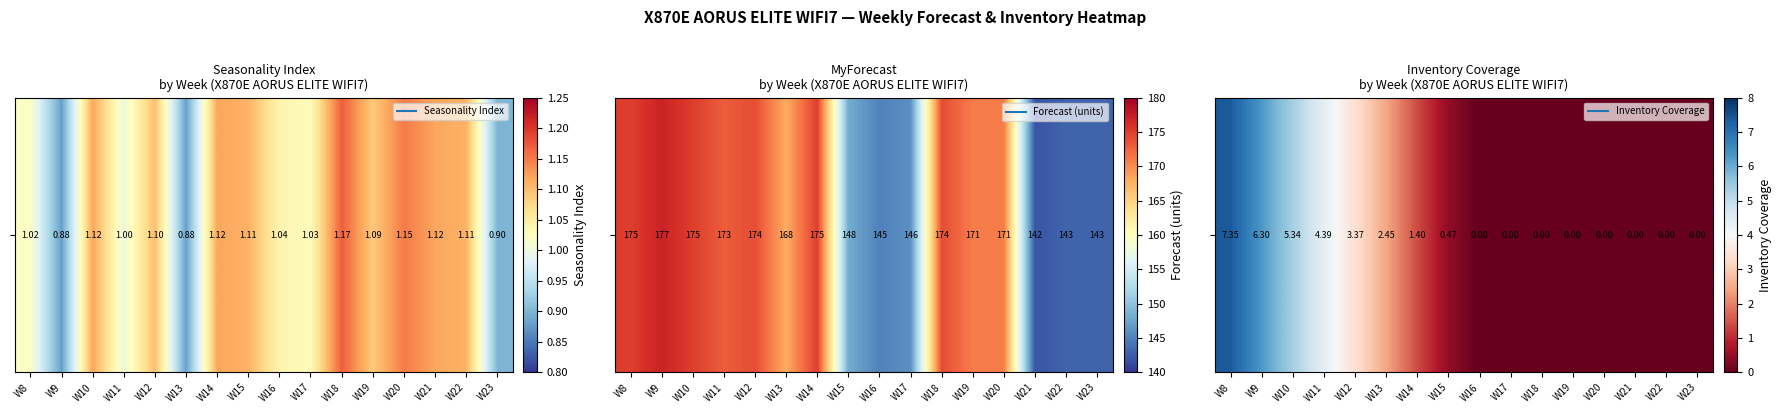

What is the sum of all values?

31.1